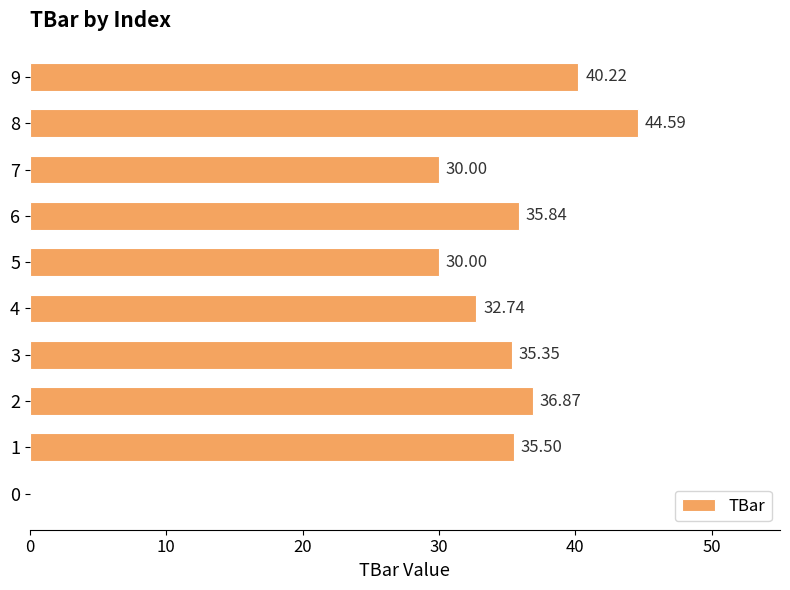

What is the sum of all values?

321.1